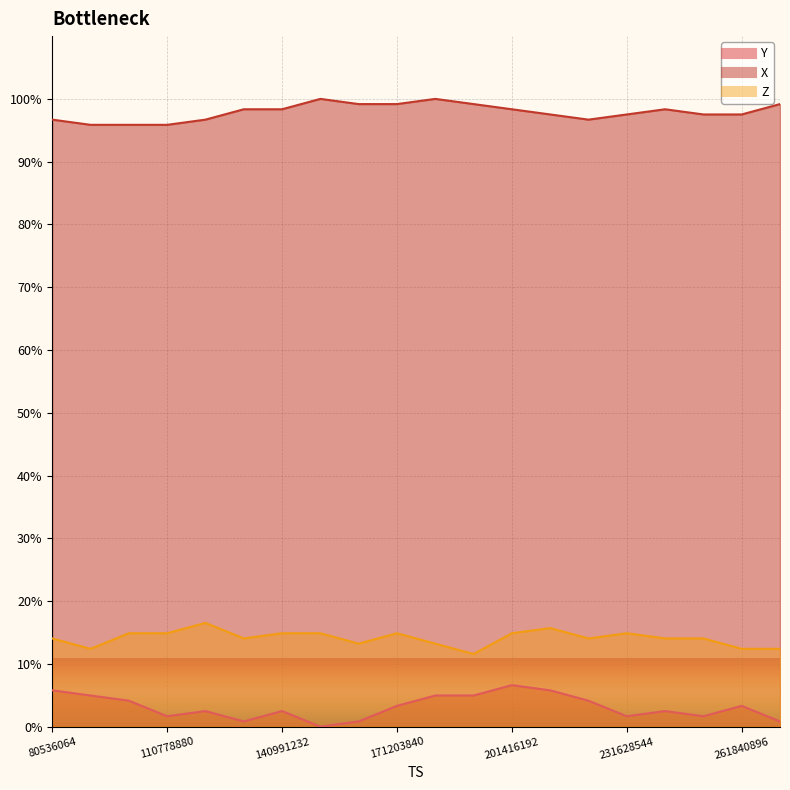

How many interior local peaks does the X series have?

3